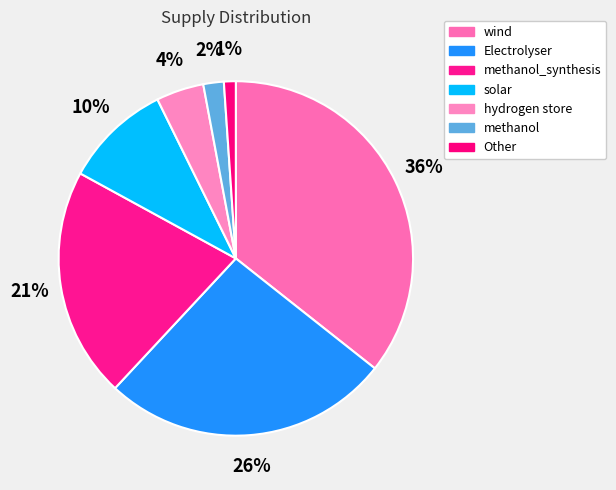

How many slices are in this pie chart?

7